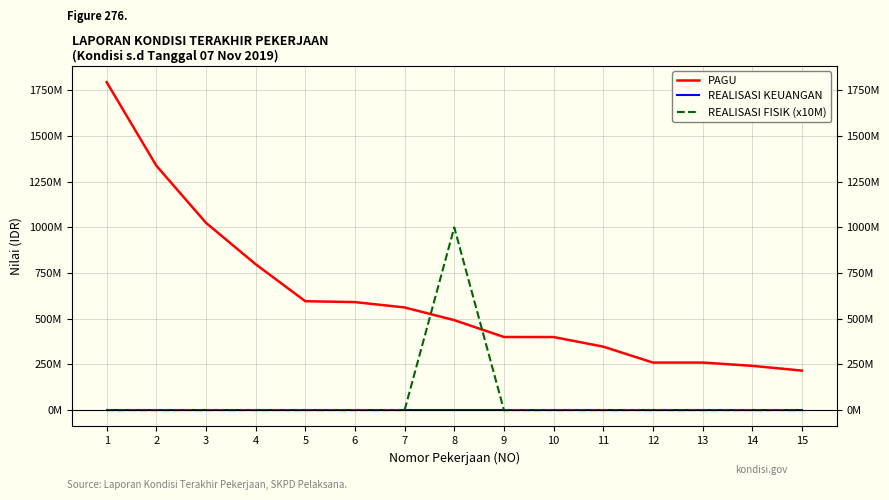

How many lines are shown in the chart?

3